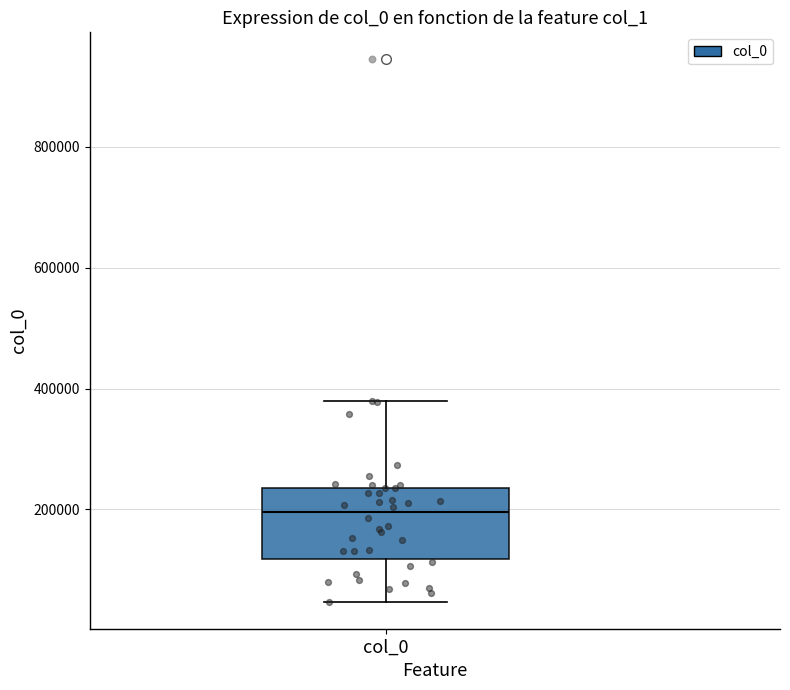

Transcribe this box plot: give where the median line is, the range the box spans, and where the two whiskers end, as read against the y-axis. The values are not printed on the chart, so give them approximately, as read against the axis.

median 200000, box 120000 to 240000, whiskers 40000 to 380000